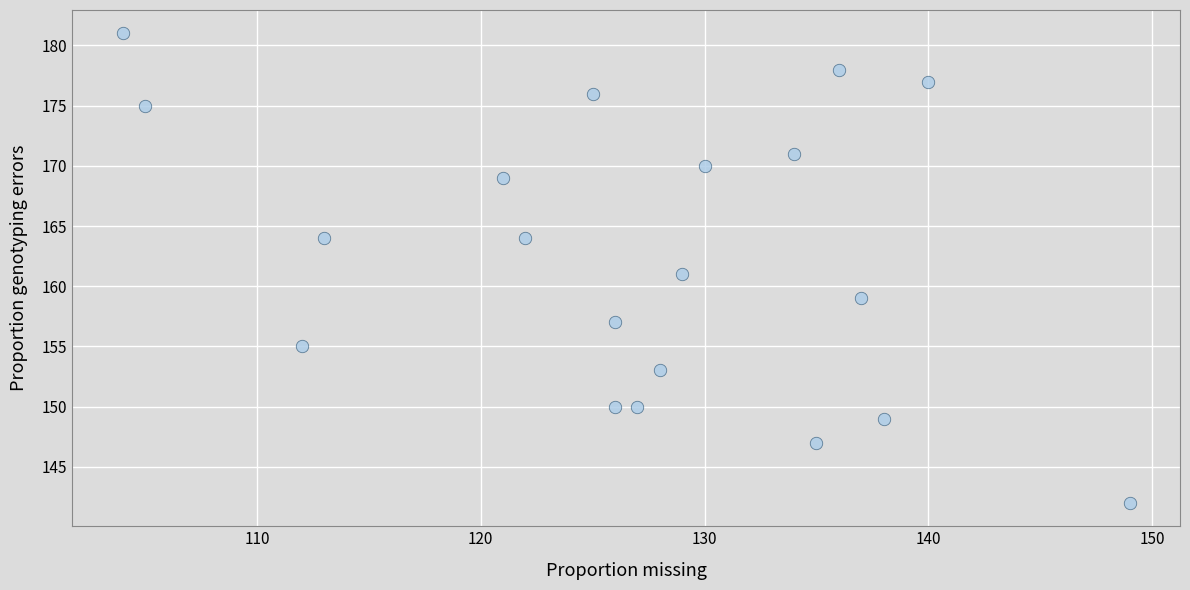

What is the range of X values (max minus min)?

45